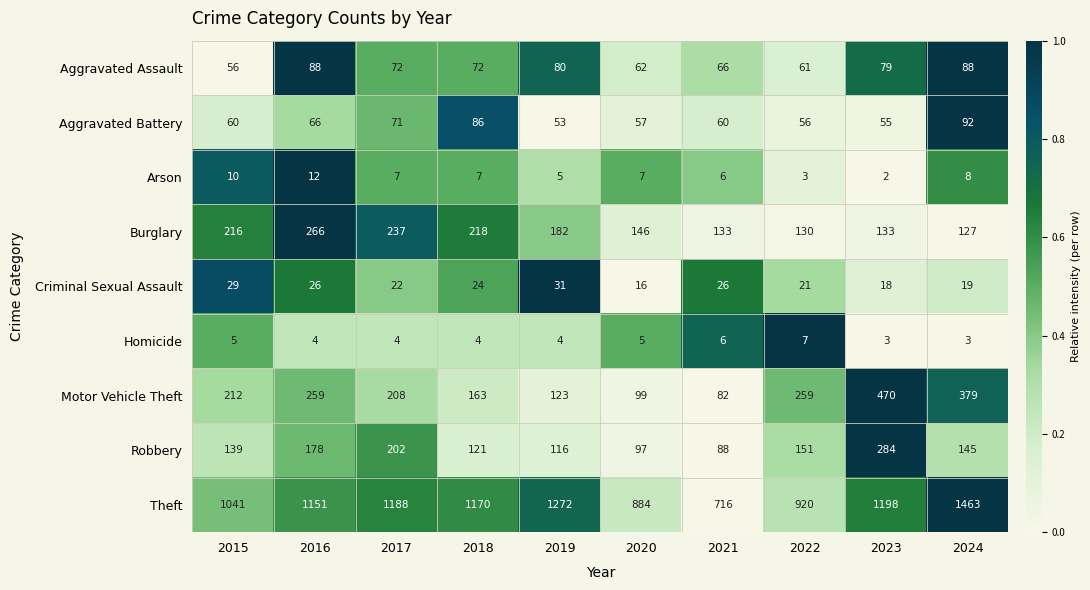

Read the Motor Vehicle Theft value at 2022, to the nearest 10.

260